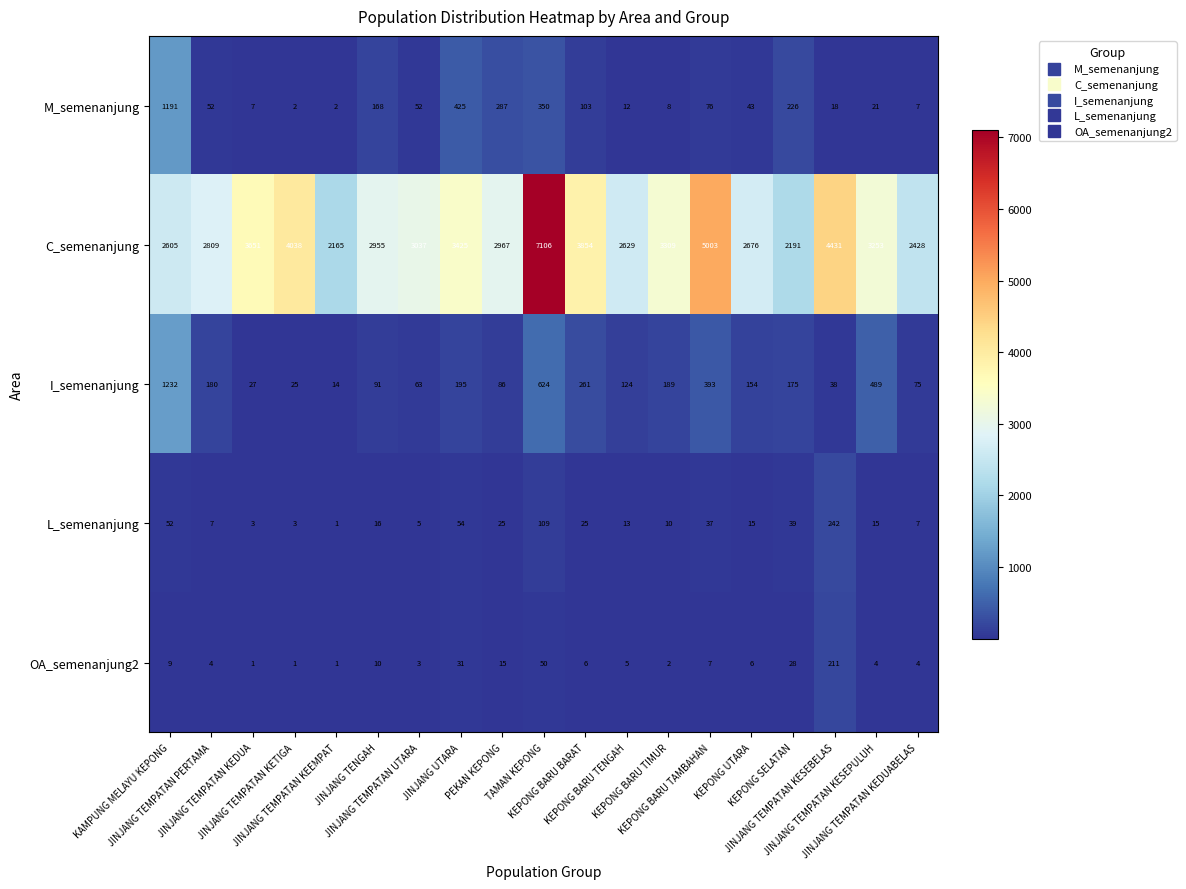

At which category is the sum across all series the highest?

TAMAN KEPONG